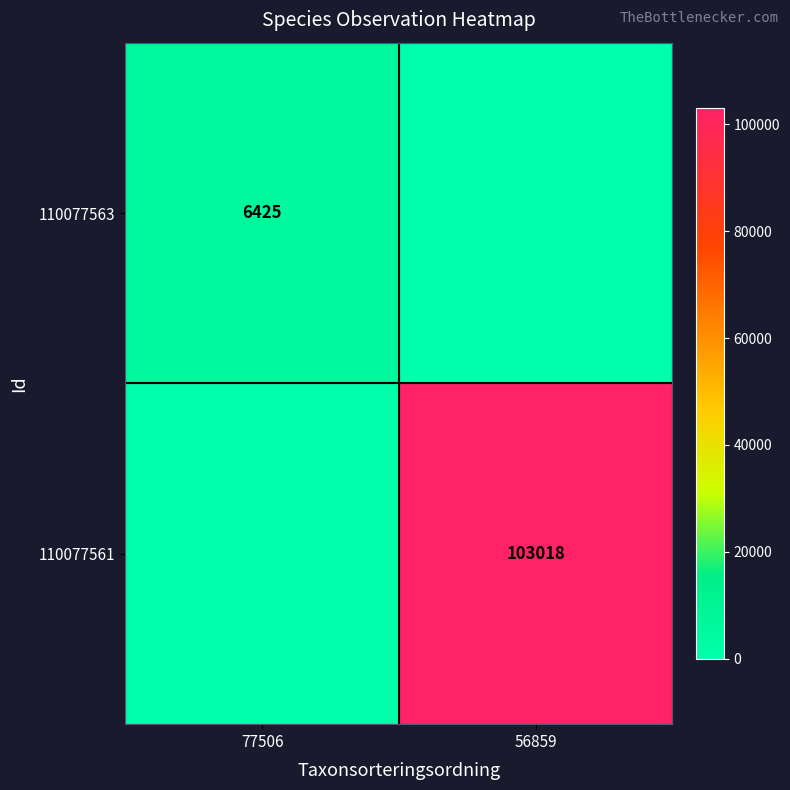

At how many categories does at least one series exceed 67593?

1